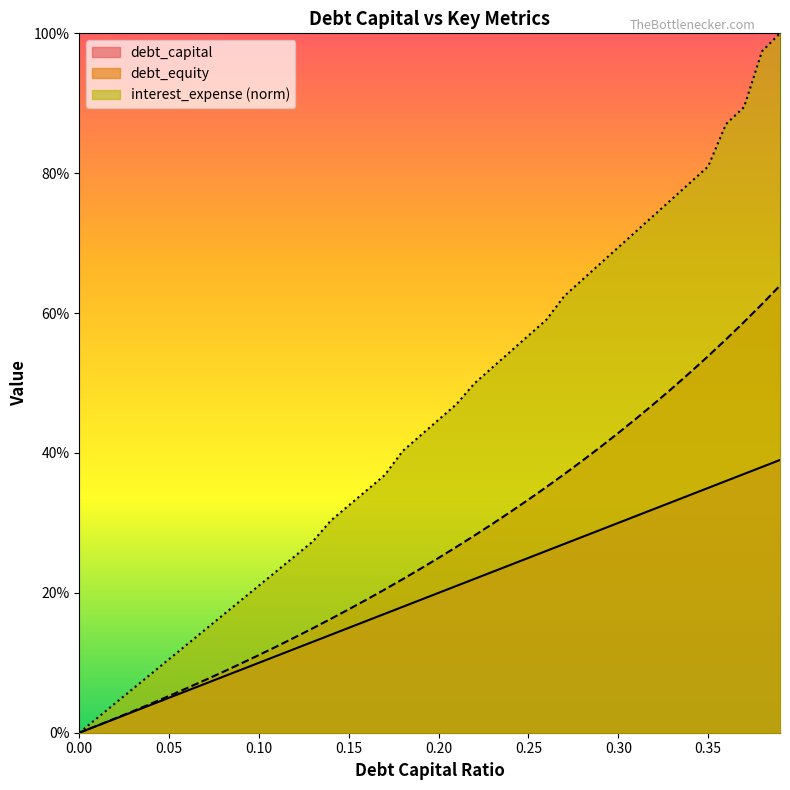

Rank the series by their average value, from highest to lowest.

interest_expense (norm), debt_equity, debt_capital